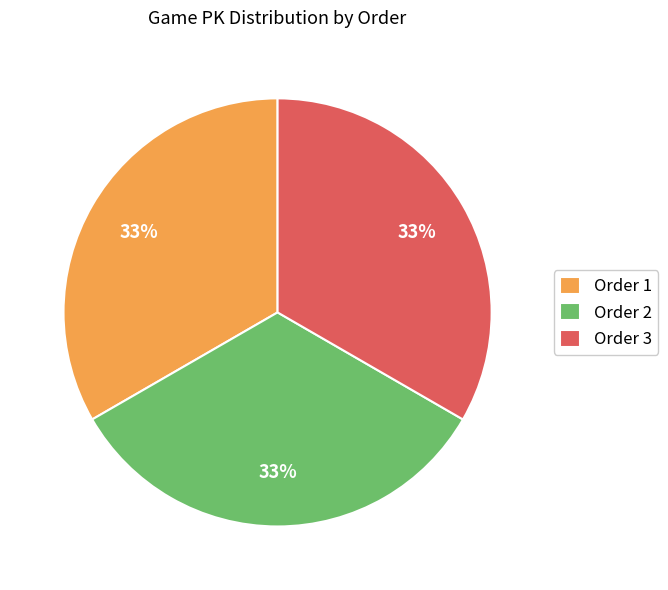

How many segments does this pie chart have?

3